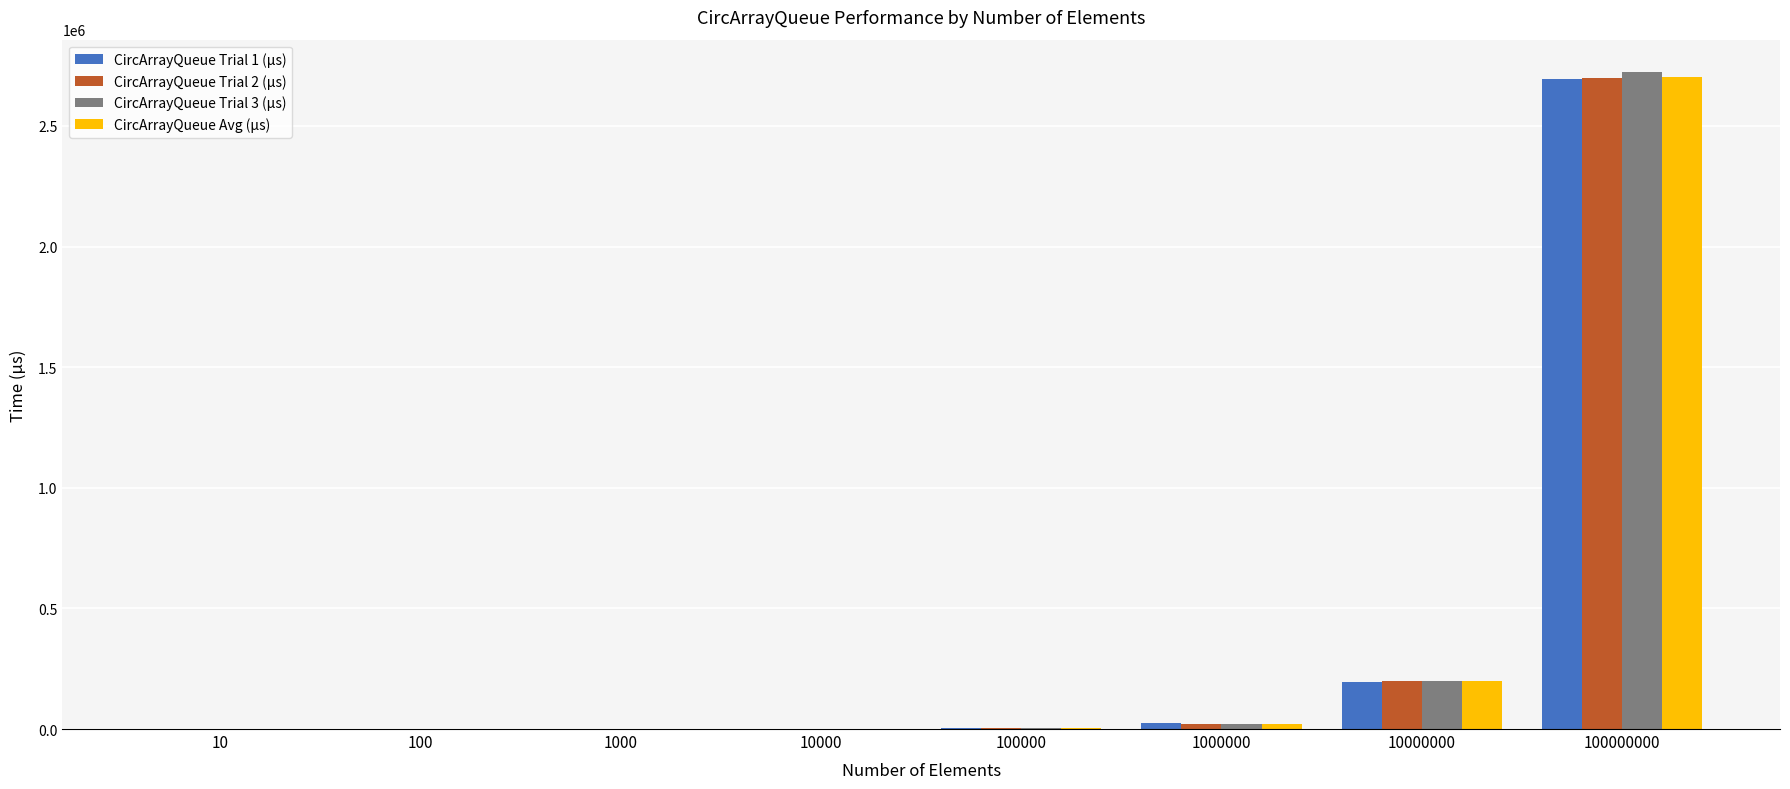

Which series has the widest spread of values?

CircArrayQueue Trial 3 (µs)